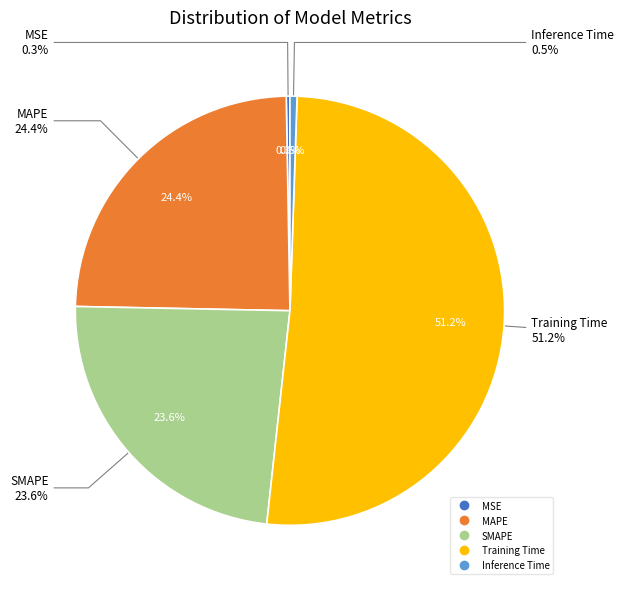

The MAPE slice represents 35% of the pie. True or false?

False